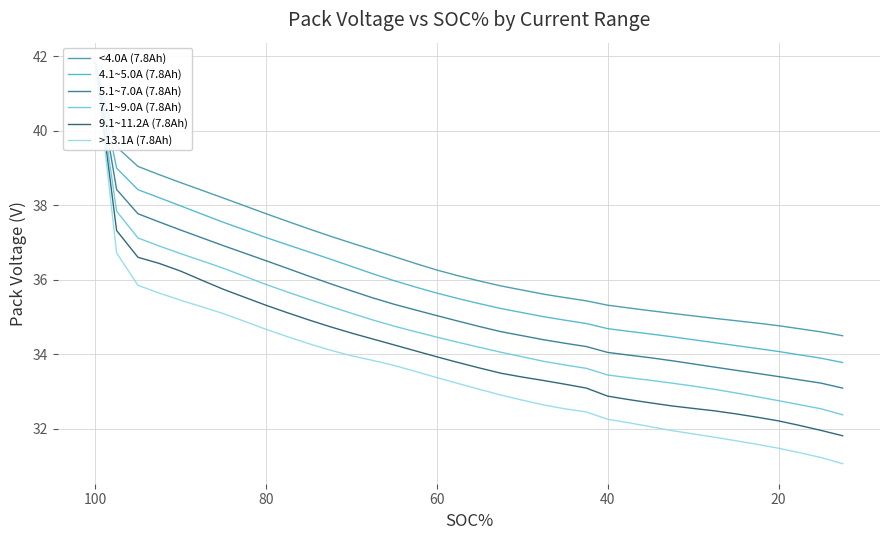

What is the difference between the highest and lowest values at 20?

3.3